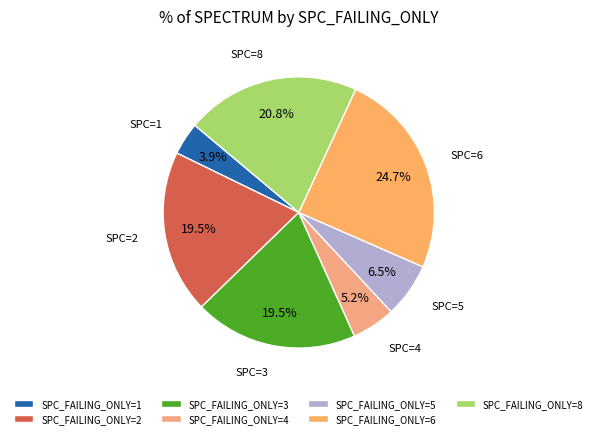

How many segments does this pie chart have?

7